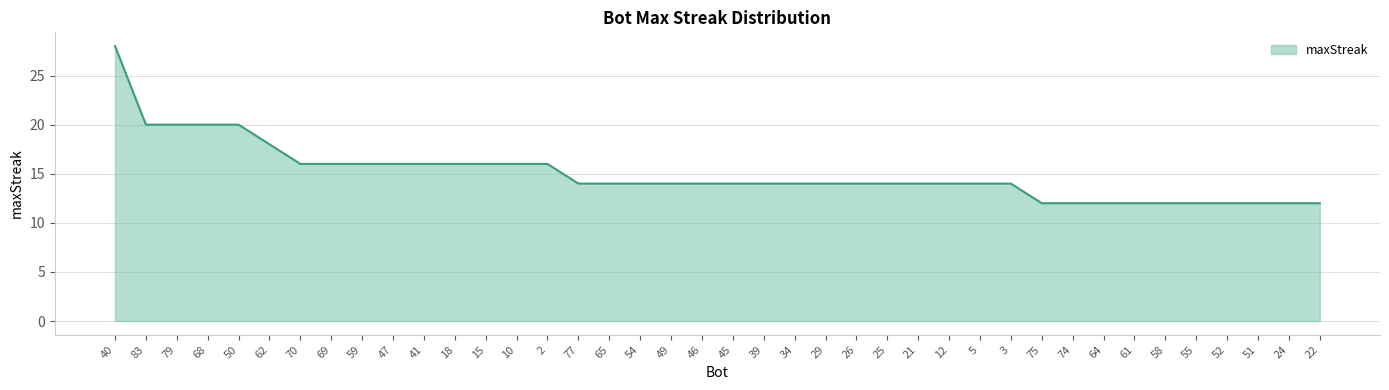

How many lines are shown in the chart?

1